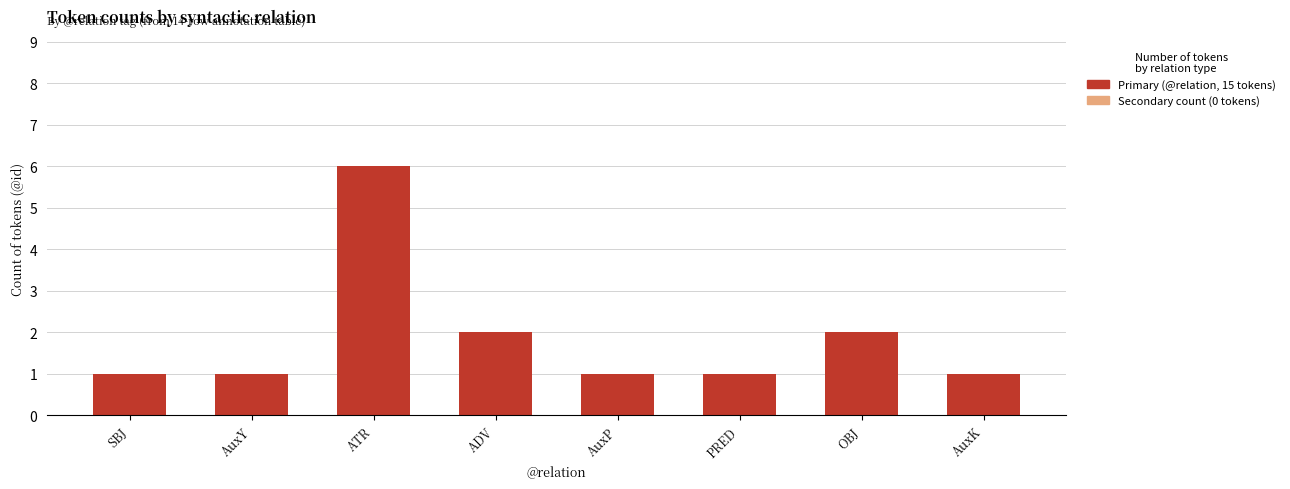

How many bars are there in total?

8